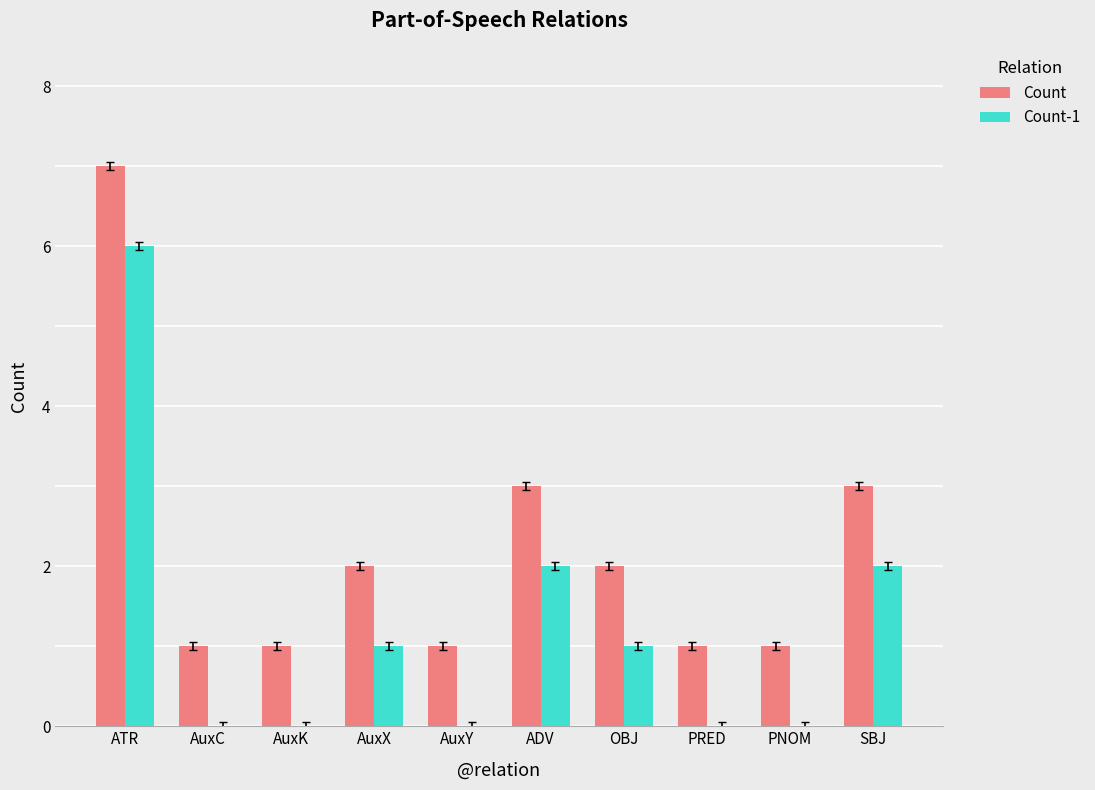

At which label does Count first exceed 2?

ATR